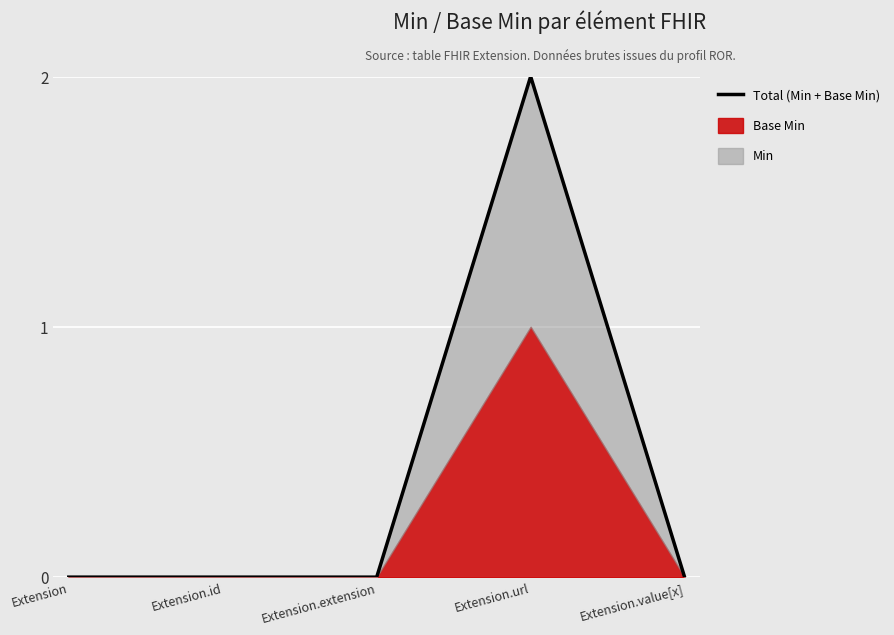

What position from the right is Extension.extension?

3